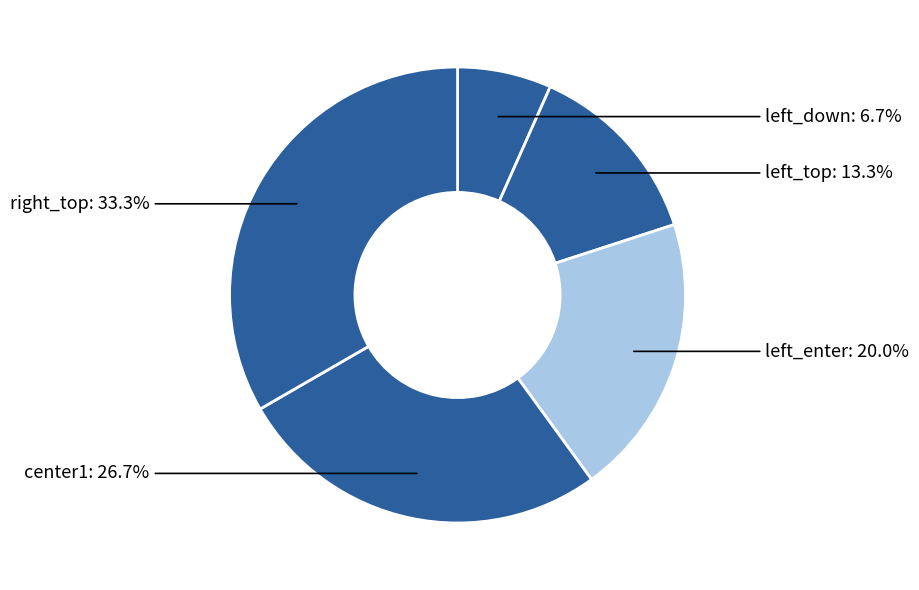

What percentage is the left_top slice, to the nearest percent?

13%